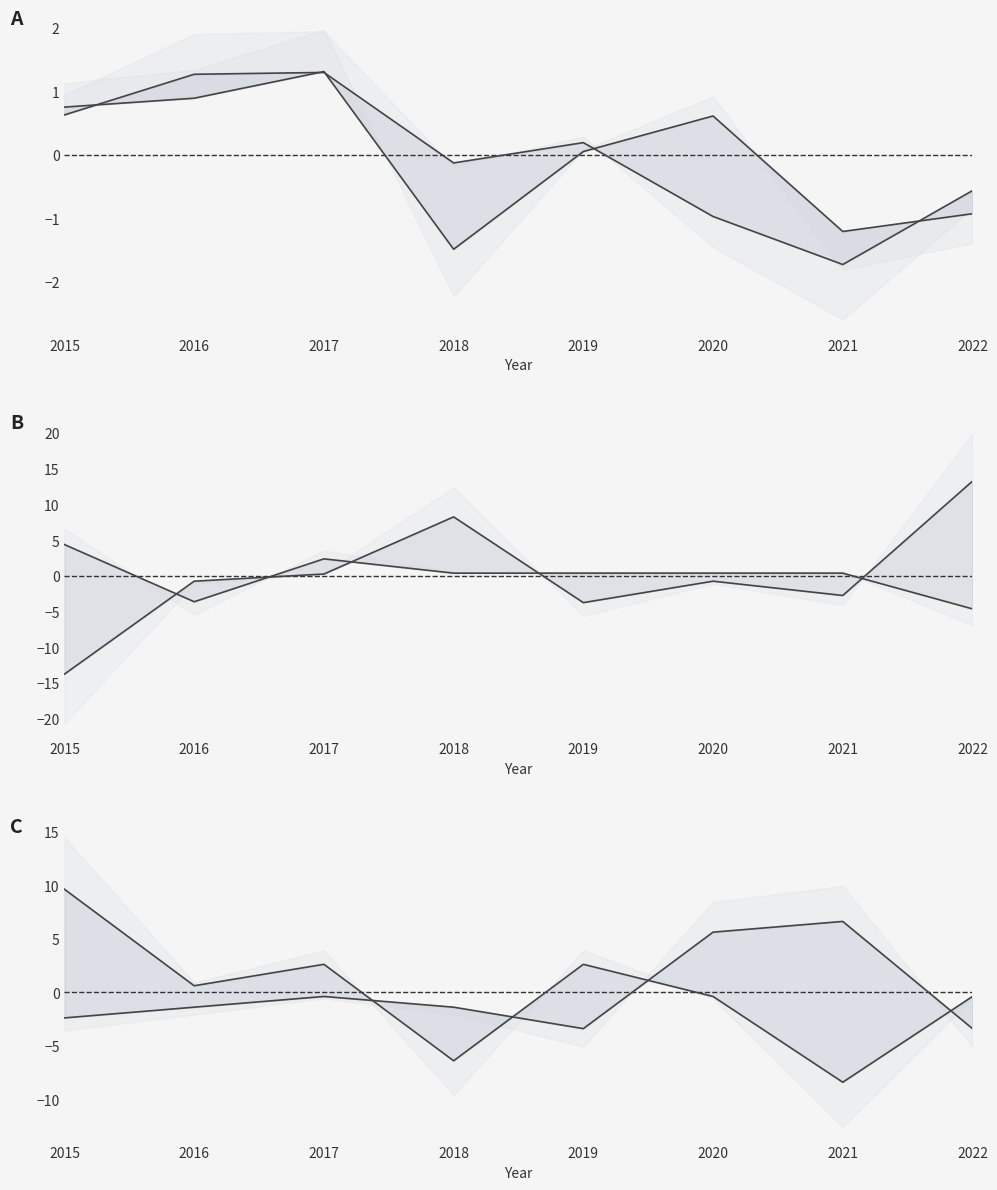

True or false: Robbery lower and Aggravated Battery lower cross at least once.

True